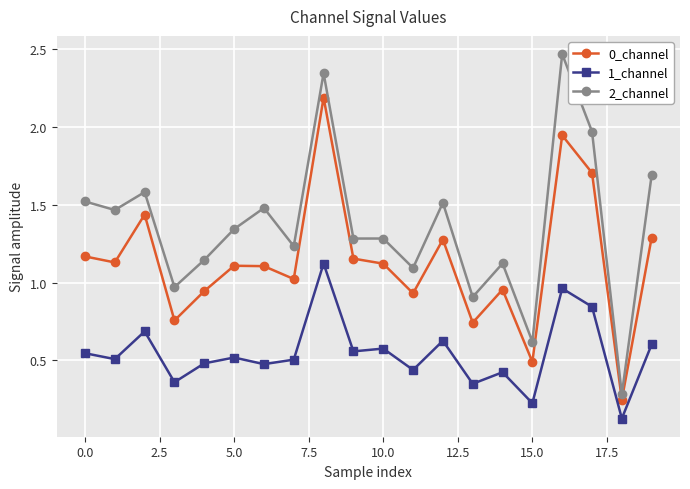

At how many categories does at least one series exceed 1?

16